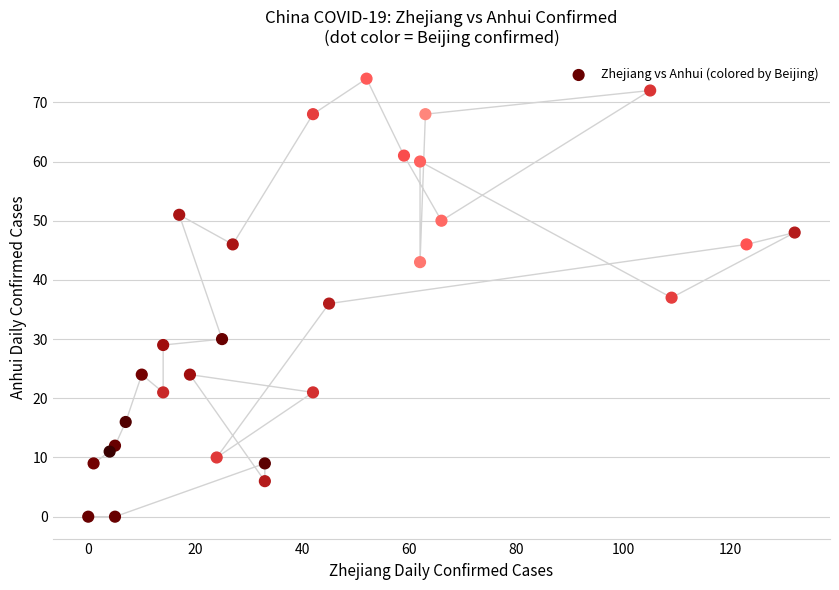

What is the range of Y values (max minus min)?

74